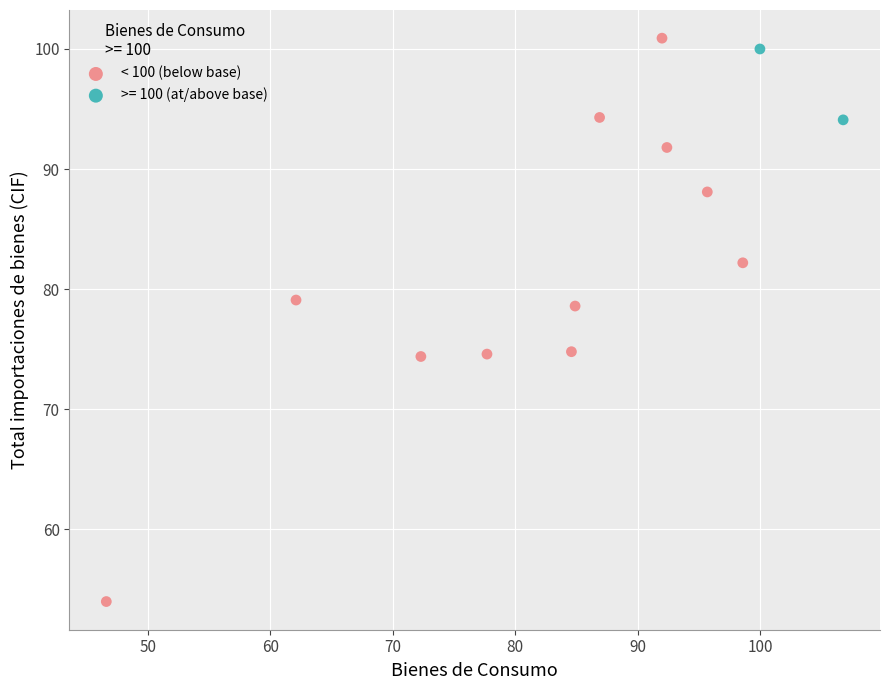

What are all the series names shown in the legend?

< 100 (below base), >= 100 (at/above base)